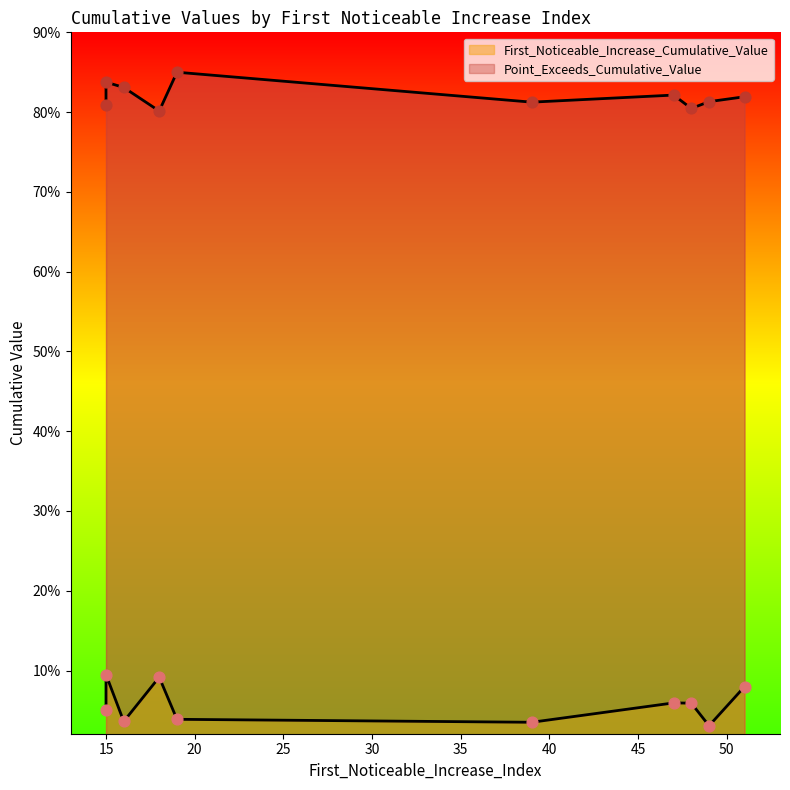

What are all the series names shown in the legend?

First_Noticeable_Increase_Cumulative_Value, Point_Exceeds_Cumulative_Value